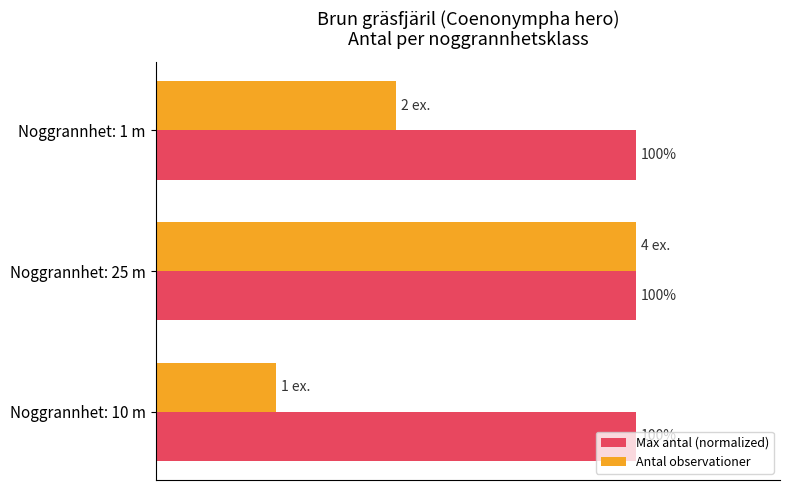

At which label does Antal observationer reach its minimum?

Noggrannhet: 10 m